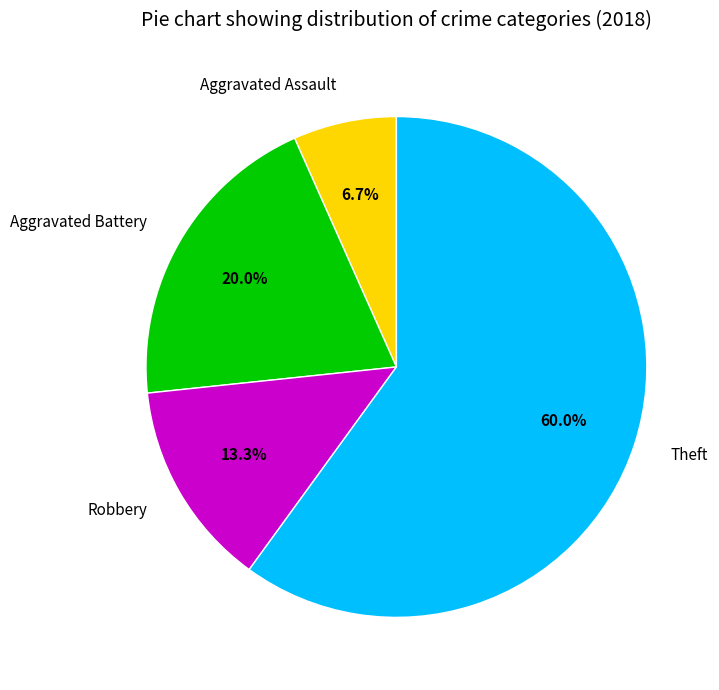

How much of the chart is everything except Aggravated Assault?

93.3%